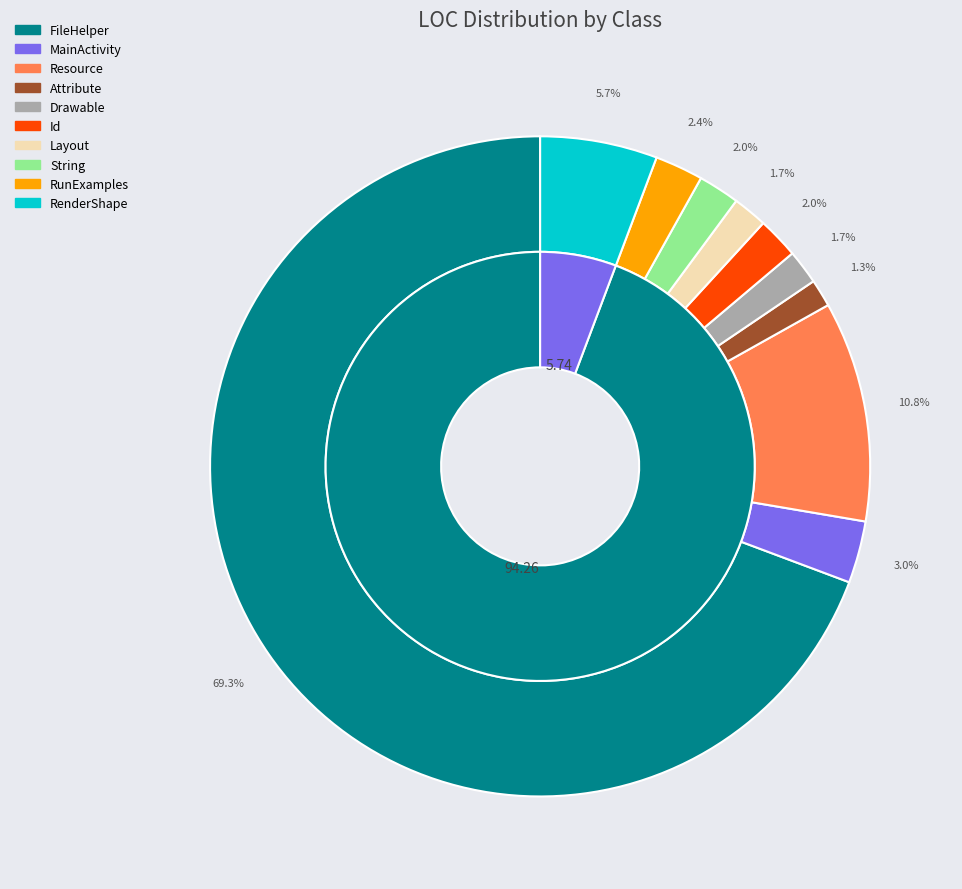

How many slices are in this pie chart?

10